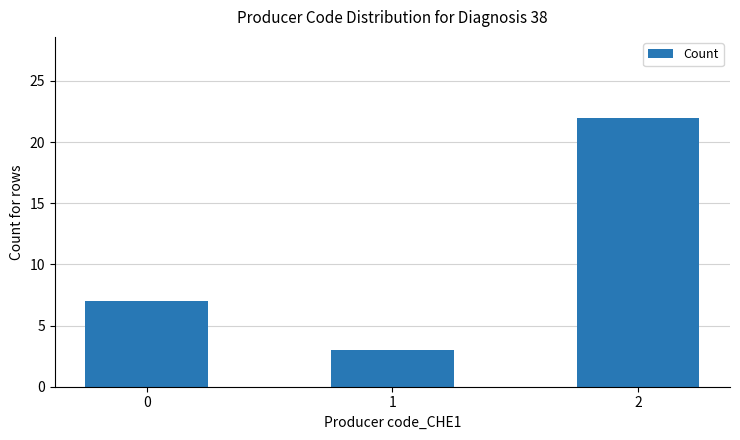

Rank the categories by value from highest to lowest.

2, 0, 1